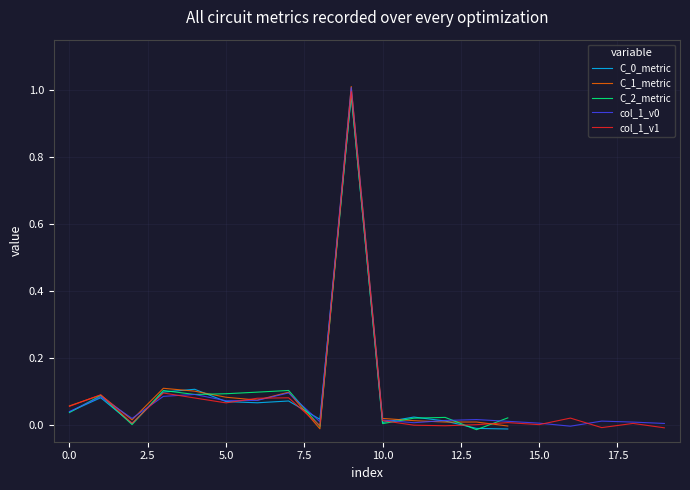

Which series has the widest spread of values?

C_1_metric